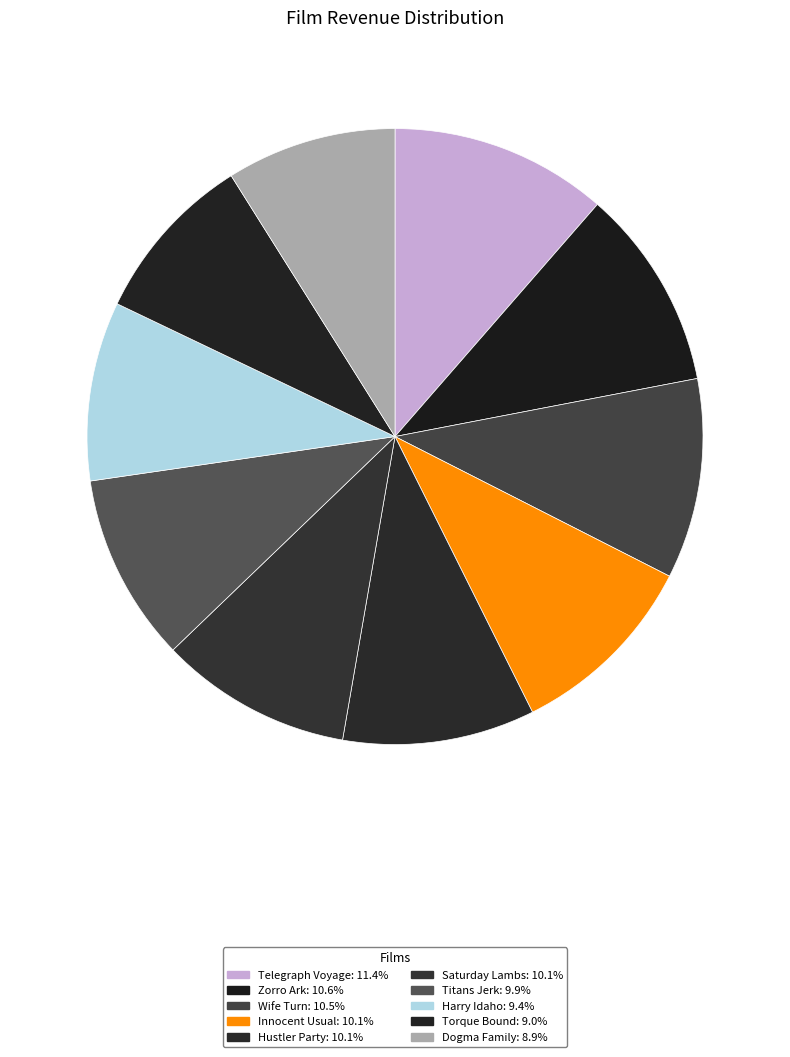

Which has a higher value, Saturday Lambs or Titans Jerk?

Saturday Lambs